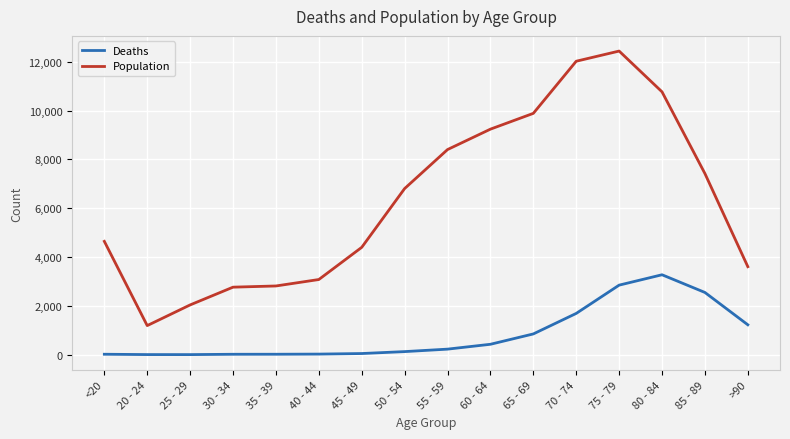

Does the chart display data point markers on the line(s)?

No